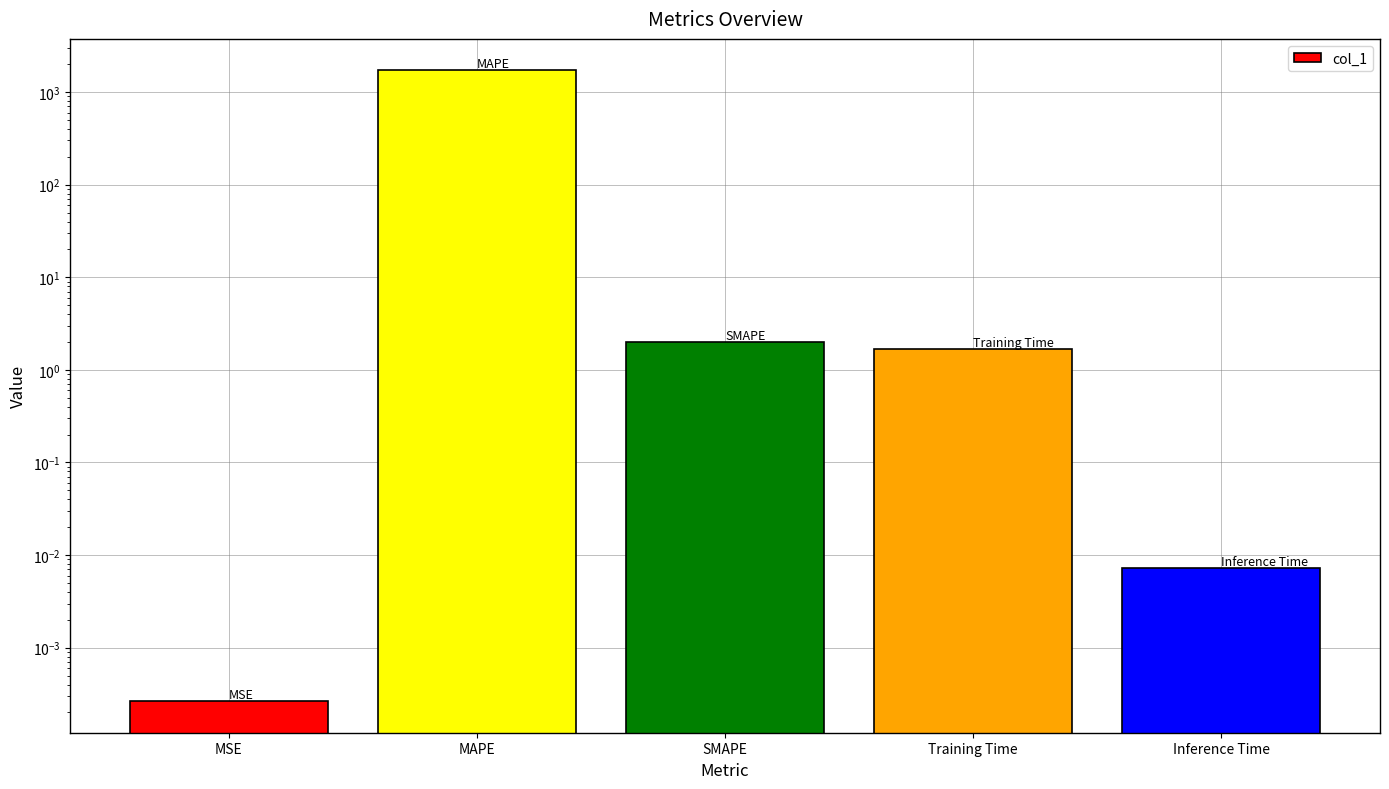

What is the approximate value at SMAPE?

2.0